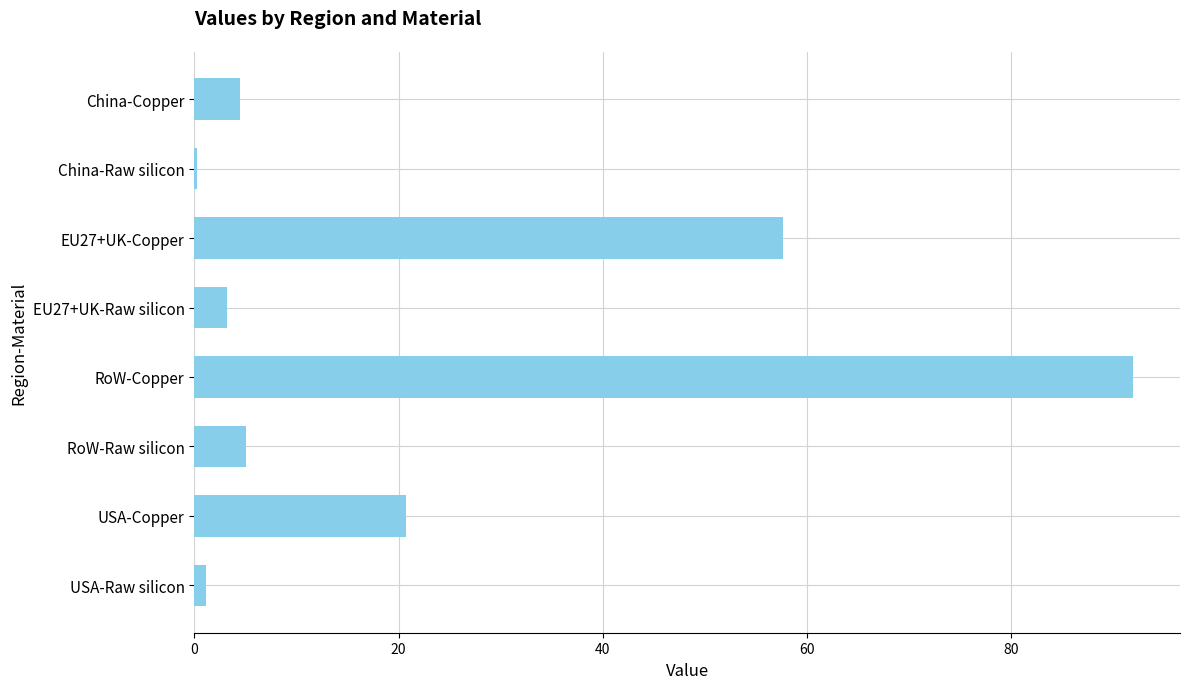

What is the sum of the values at RoW-Raw silicon and EU27+UK-Copper?

62.7